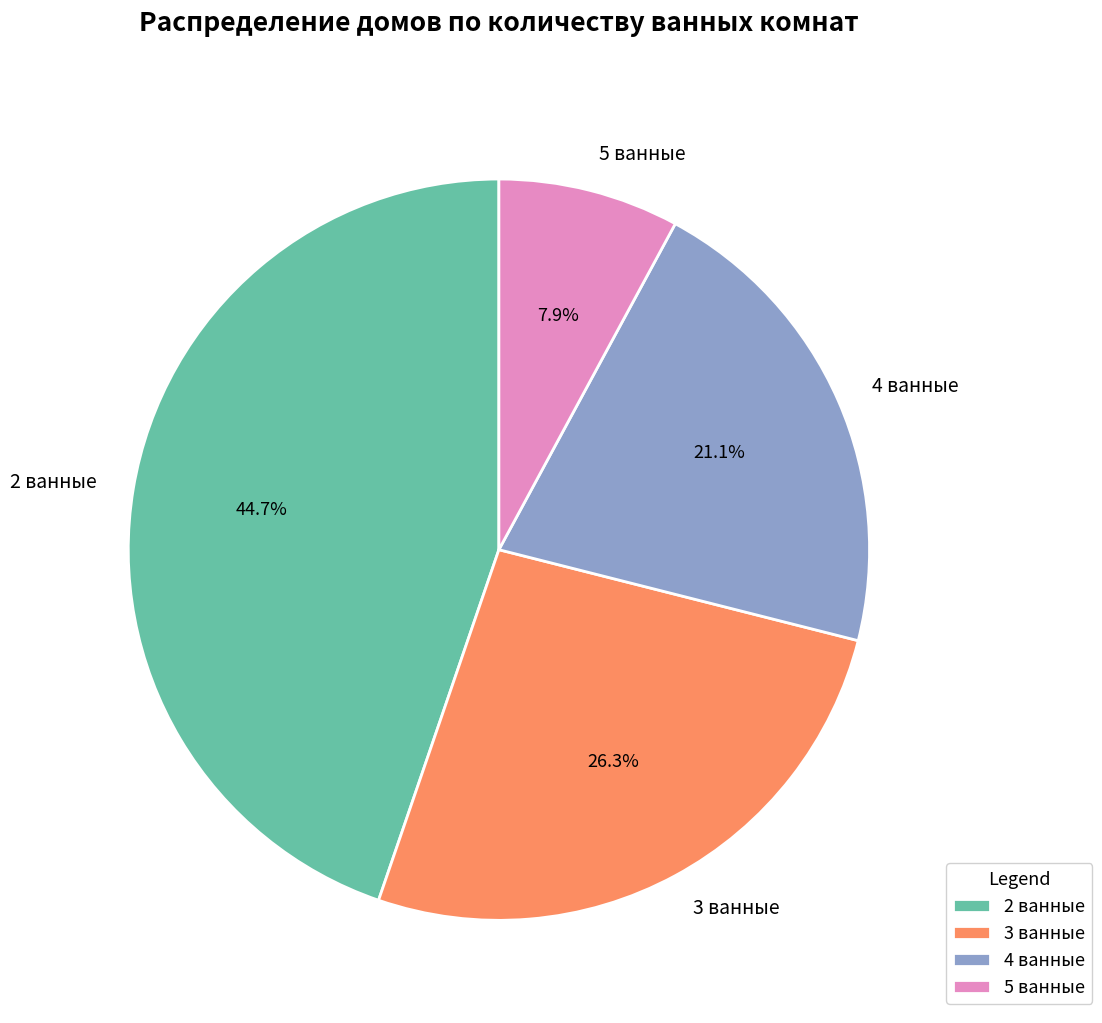

What is the total percentage of 2 ванные and 5 ванные?

52.6%